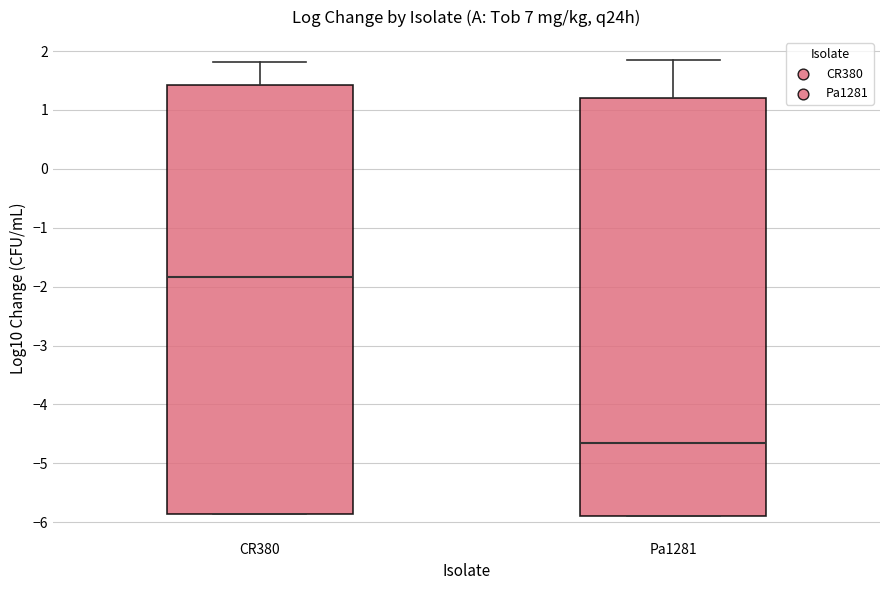

Reading left to right, transcribe this box plot: for each box, give where its median line is, the range the box spans, and where its two whiskers end, as read against the y-axis. The values are not printed on the chart, so give them approximately, as read against the axis.

CR380: median -1.8, box -5.9 to 1.4, whiskers -5.9 to 1.8
Pa1281: median -4.7, box -5.9 to 1.2, whiskers -5.9 to 1.9